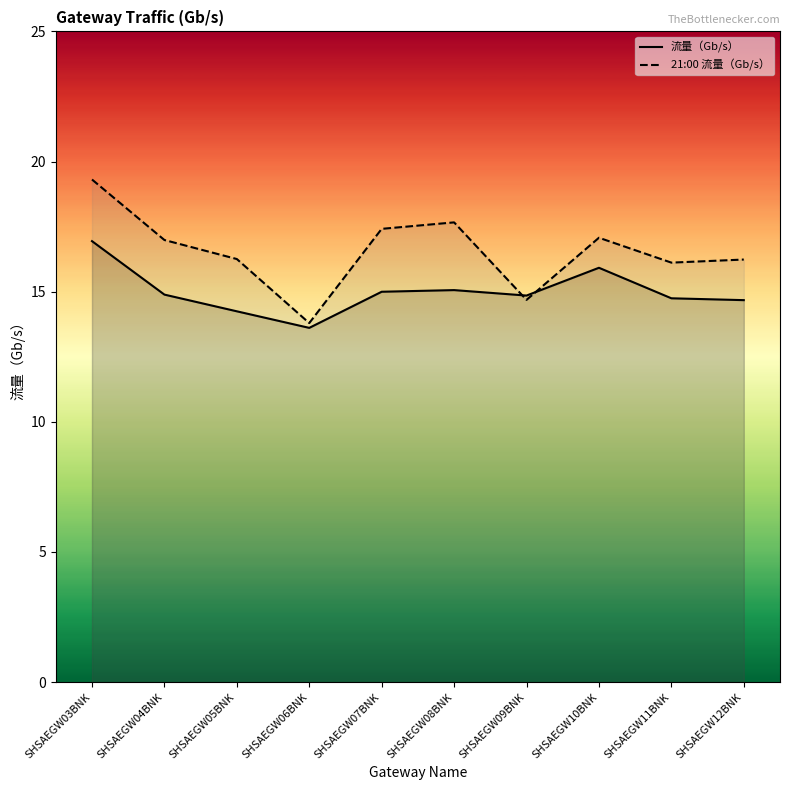

What value does the 21:00 流量（Gb/s） series have at SHSAEGW05BNK?

16.3